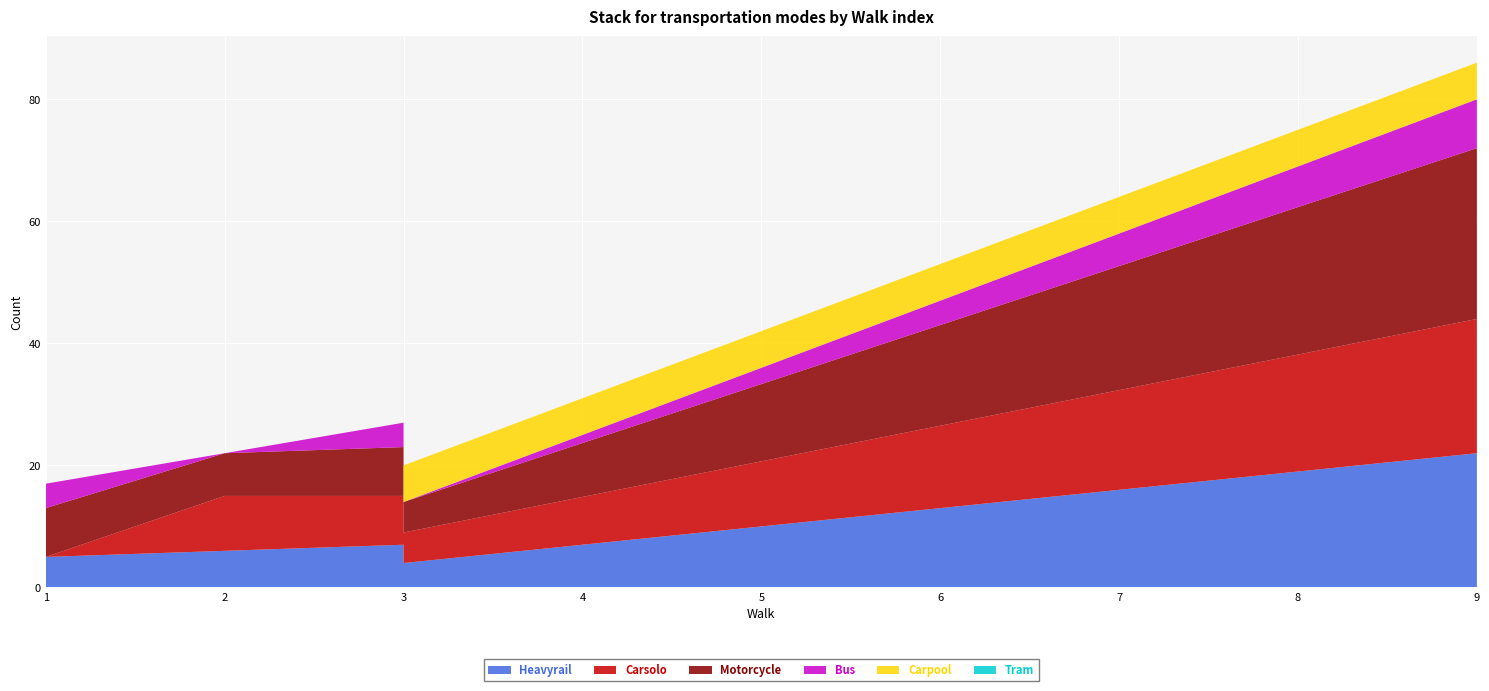

Reading right to left, list all the values displayed in this chart.

Heavyrail: 22	4	7	6	5
Carsolo: 22	5	8	9	0
Motorcycle: 28	5	8	7	8
Bus: 8	0	4	0	4
Carpool: 6	6	0	0	0
Tram: 0	0	0	0	0